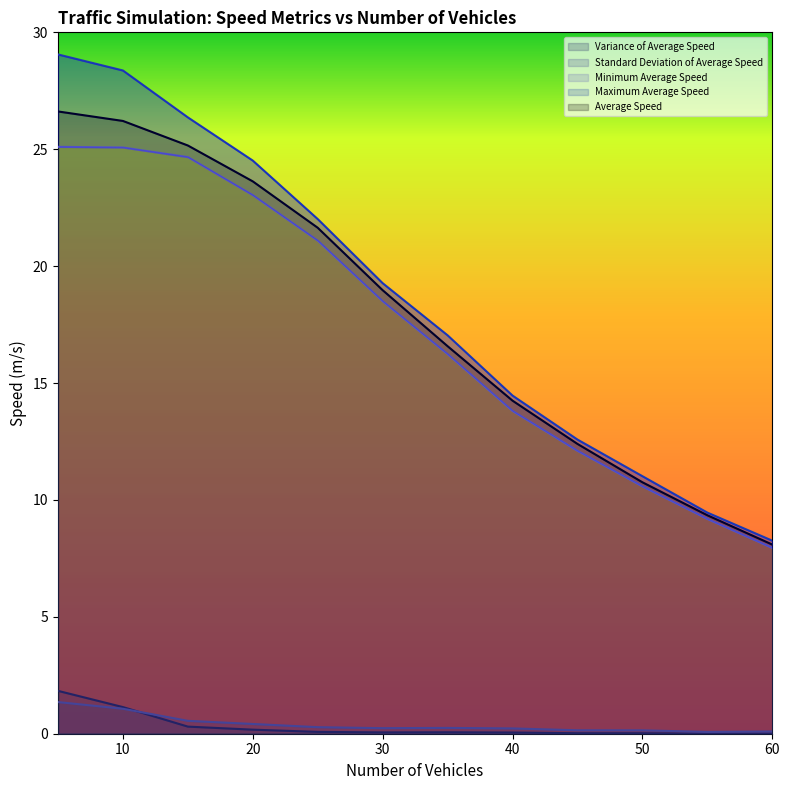

At which category does Standard Deviation of Average Speed reach its first local valley?

30